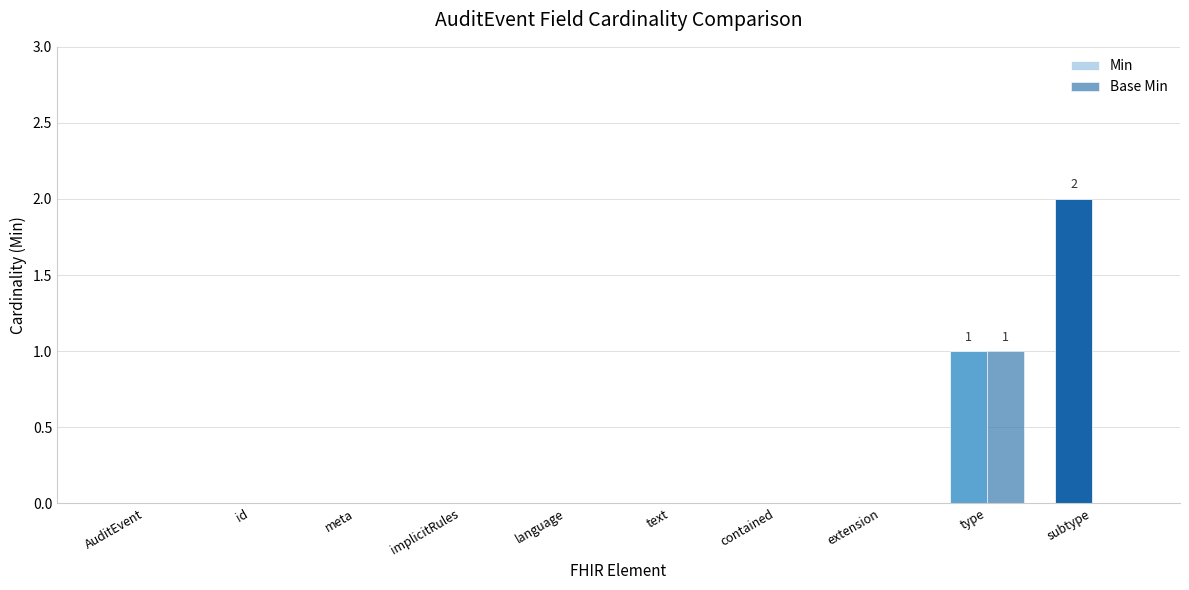

Which category has the lowest value in the Base Min series?

AuditEvent